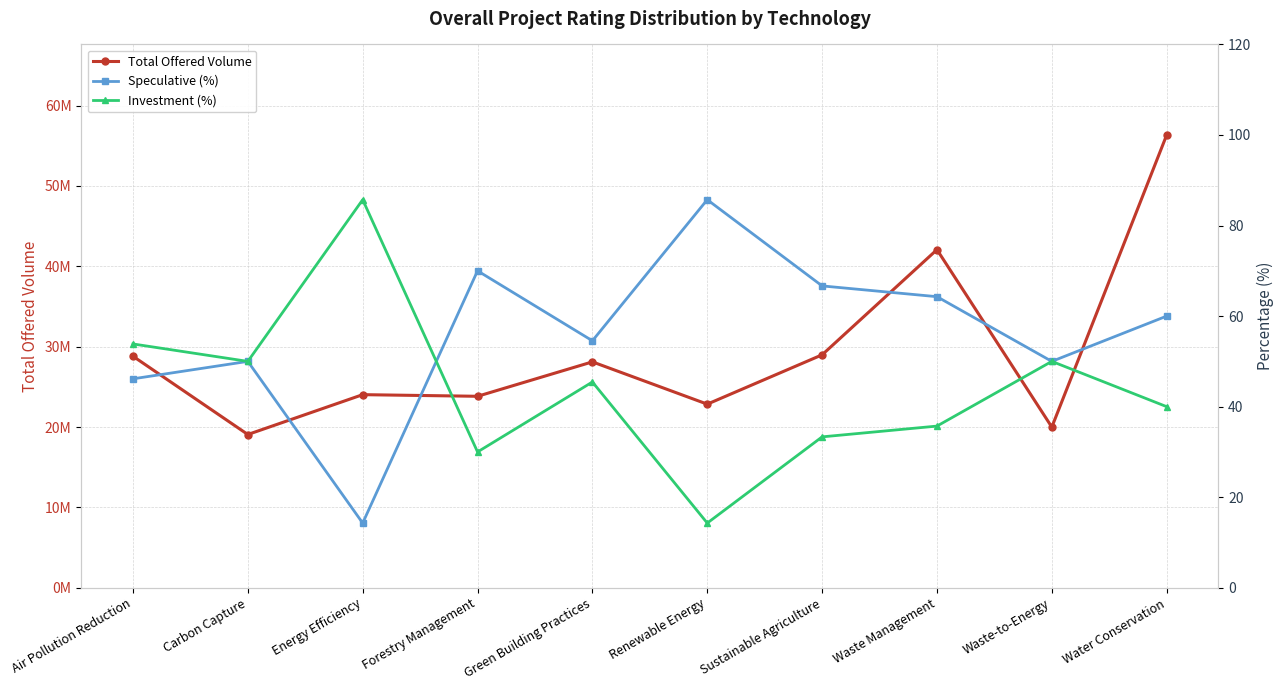

List the series in order of their peak value, lowest first.

Speculative (%), Investment (%), Total Offered Volume